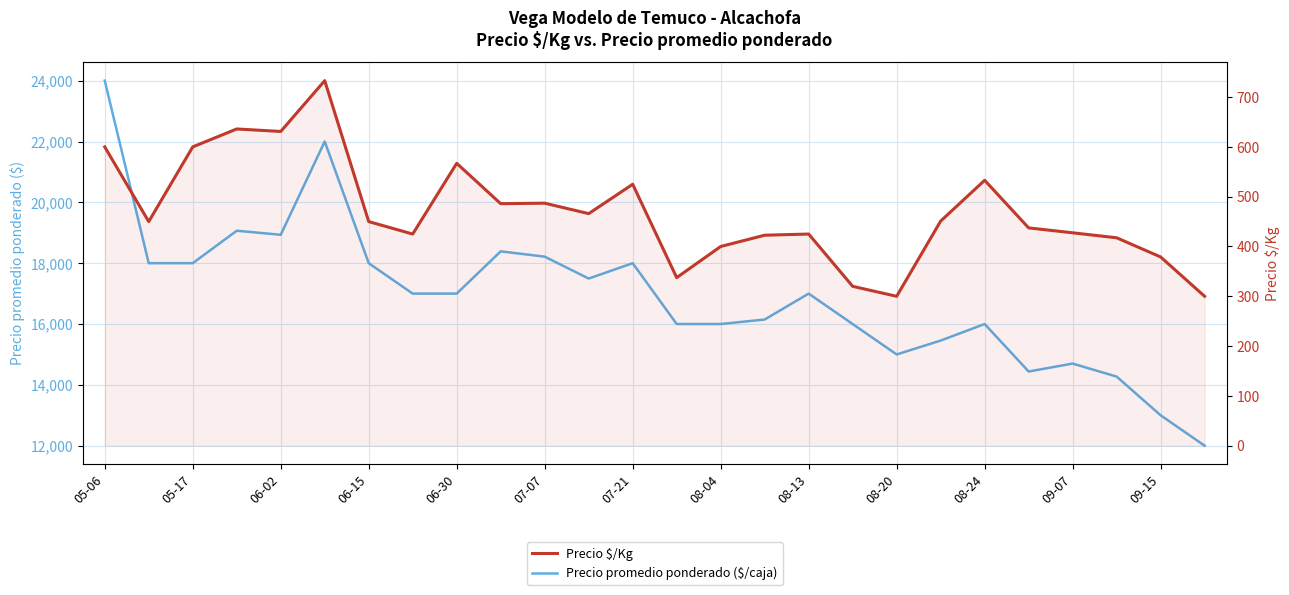

Between 06-02 and 09-15, which series saw the biggest shift?

Precio promedio ponderado ($/caja)